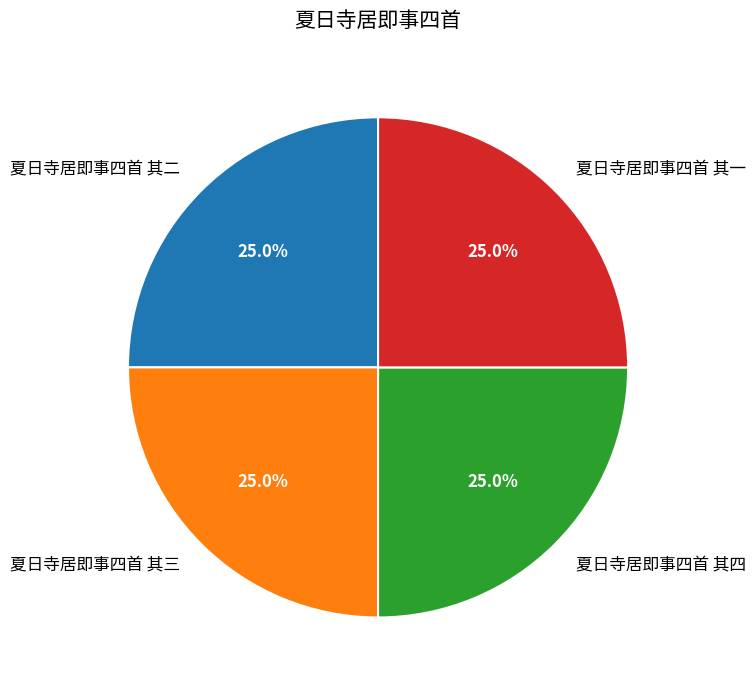

What is the ratio of the value at 夏日寺居即事四首 其四 to the value at 夏日寺居即事四首 其二?

1.0